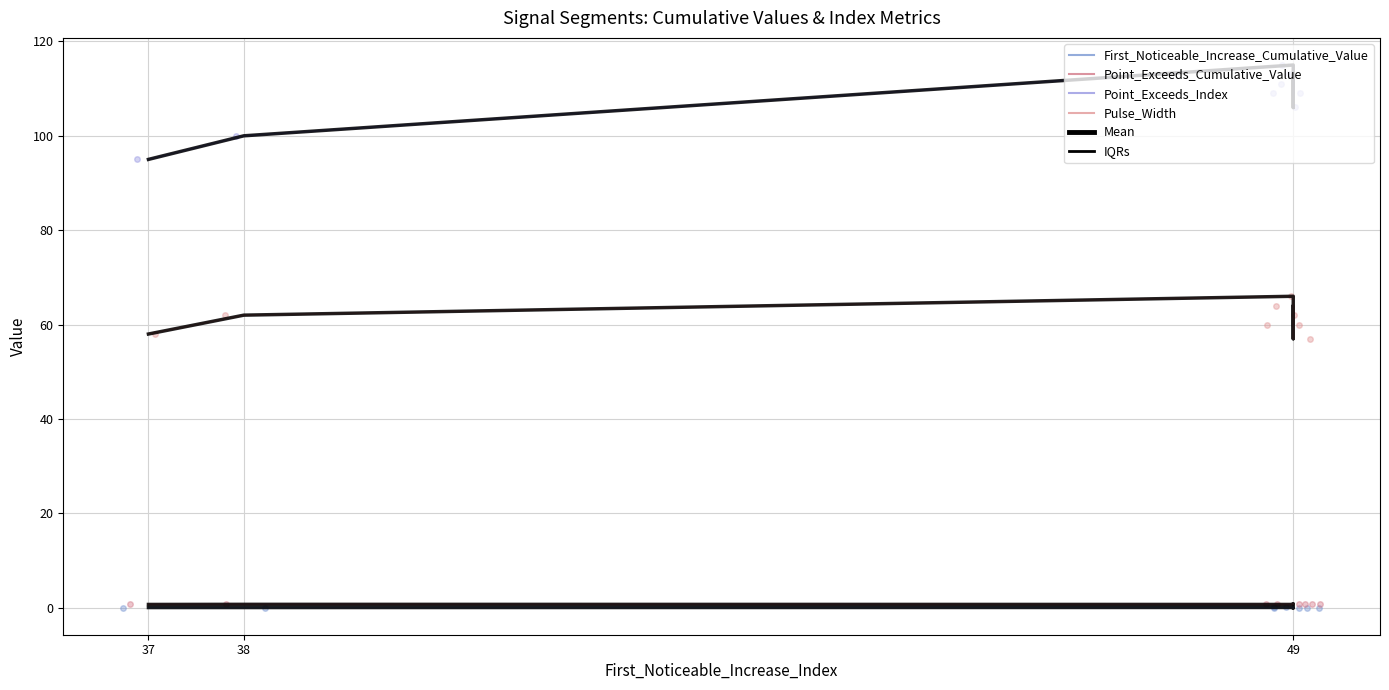

What are all the series names shown in the legend?

First_Noticeable_Increase_Cumulative_Value, Point_Exceeds_Cumulative_Value, Point_Exceeds_Index, Pulse_Width